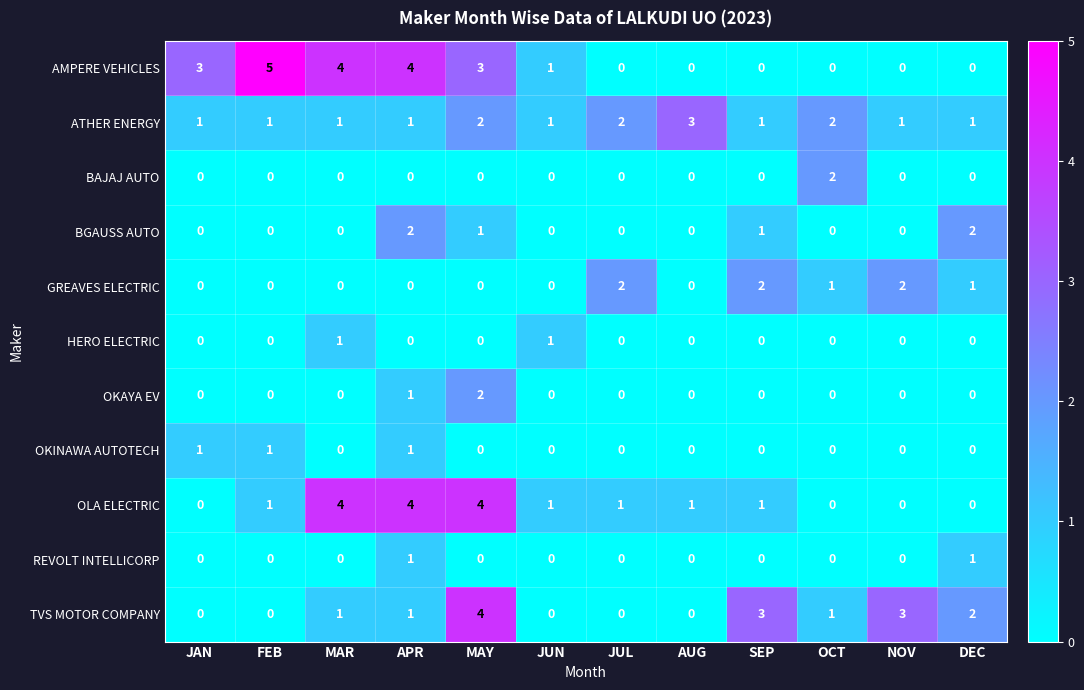

How many OLA ELECTRIC values are between 0 and 4?

12